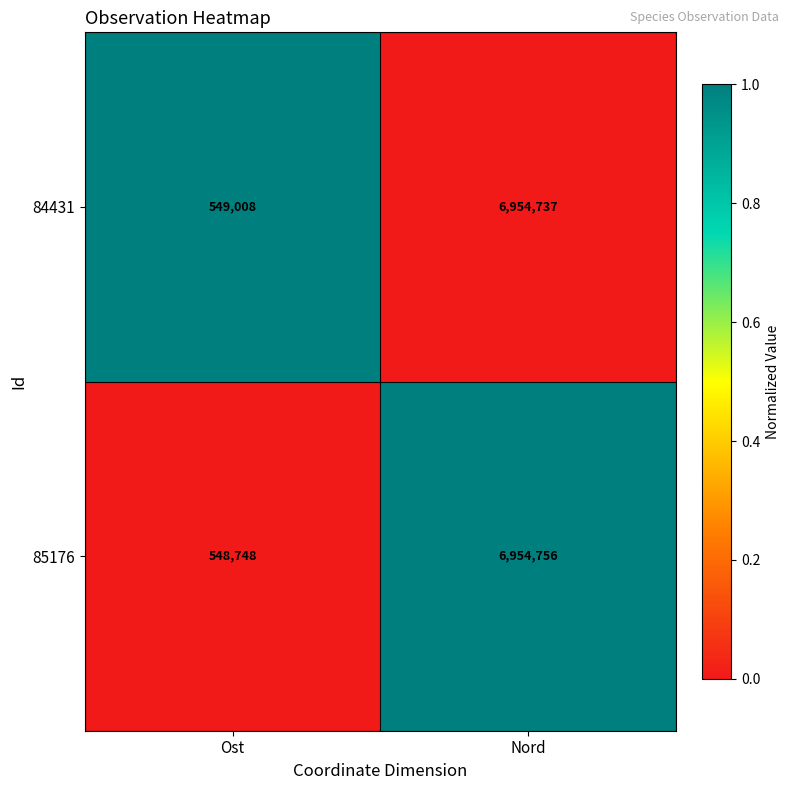

At which category is the sum across all series the highest?

Nord